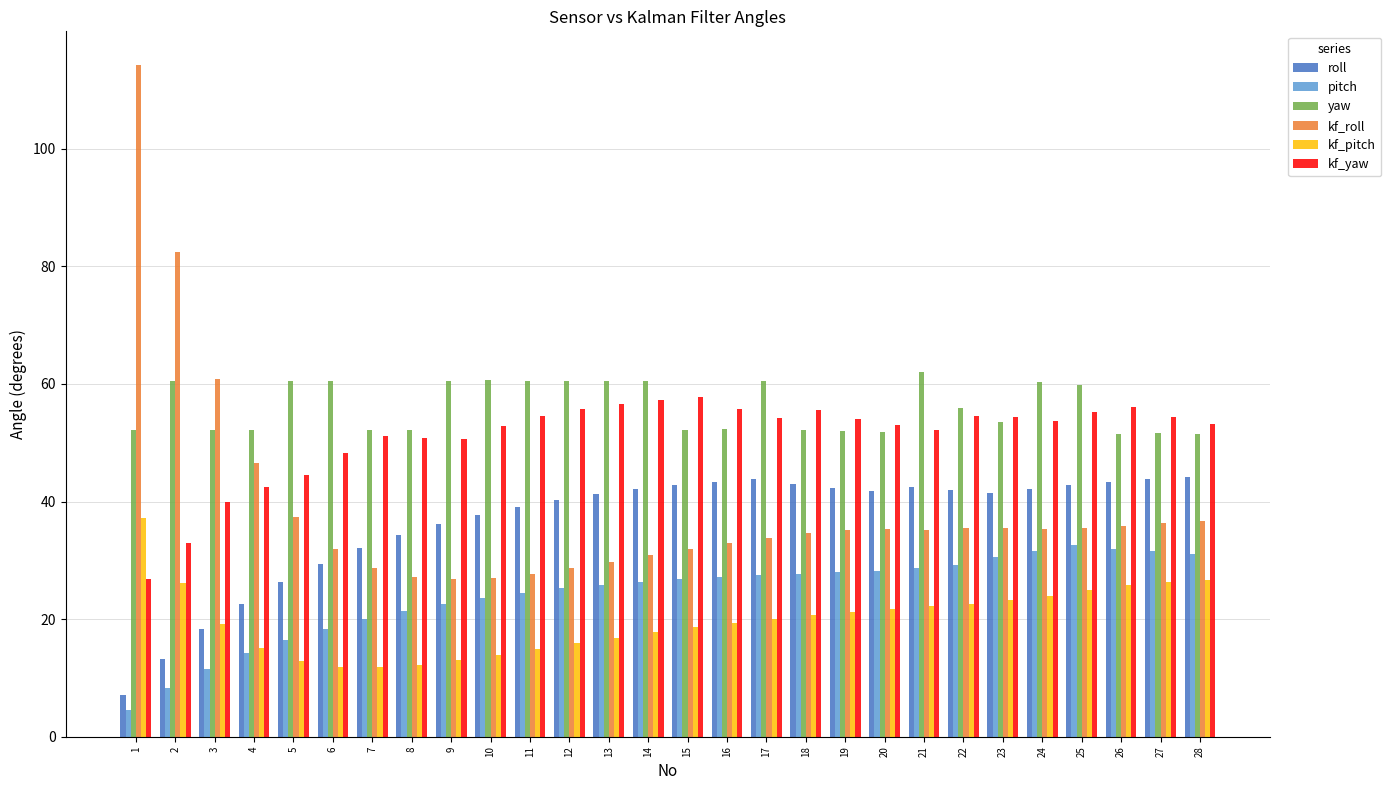

How many data points does each series have?

28